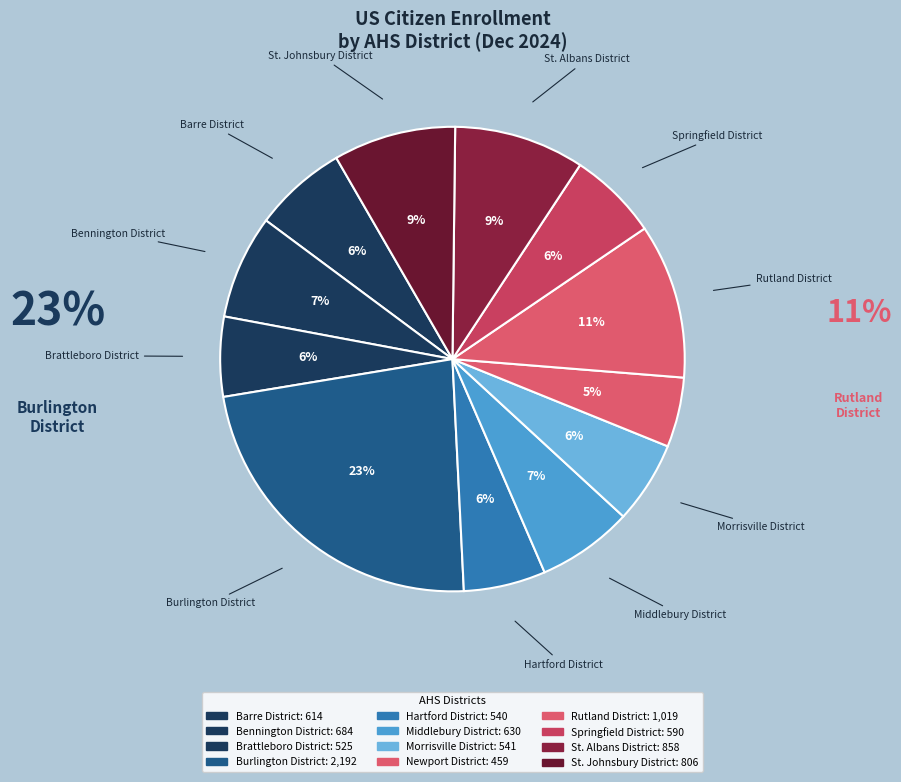

To the nearest percent, what is the difference between the largest and smallest slice percentages?

18%